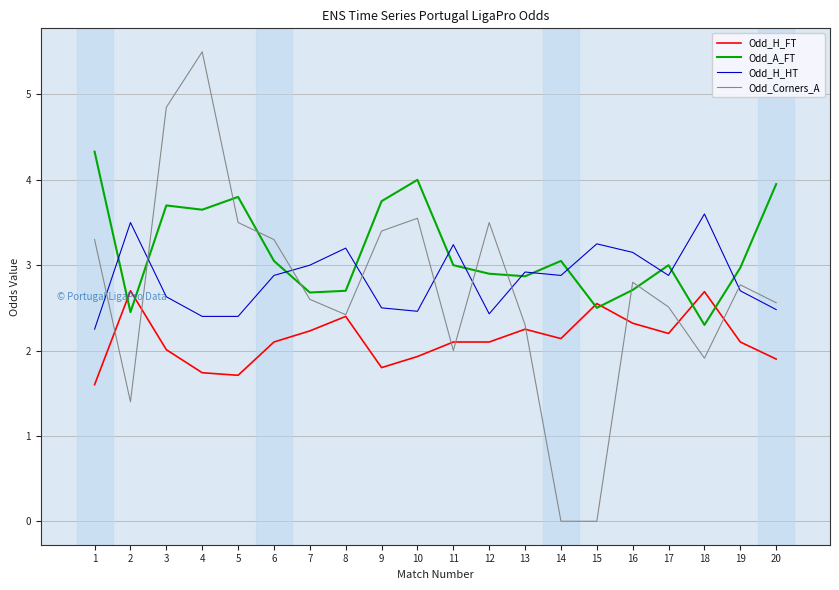

Which series has the largest range (max minus min)?

Odd_Corners_A